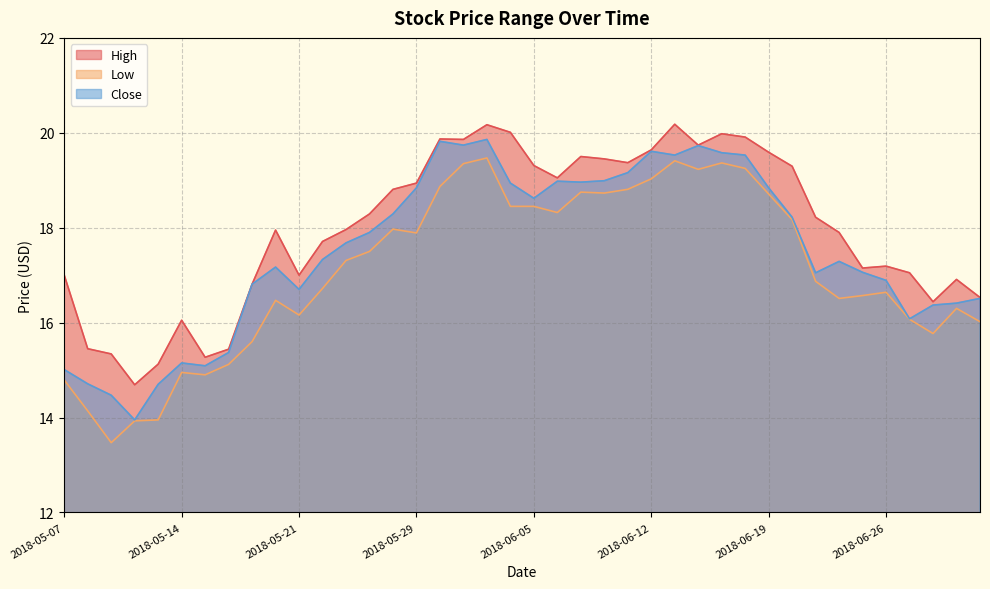

Between 2018-05-29 and 2018-06-05, which is larger?

2018-06-05